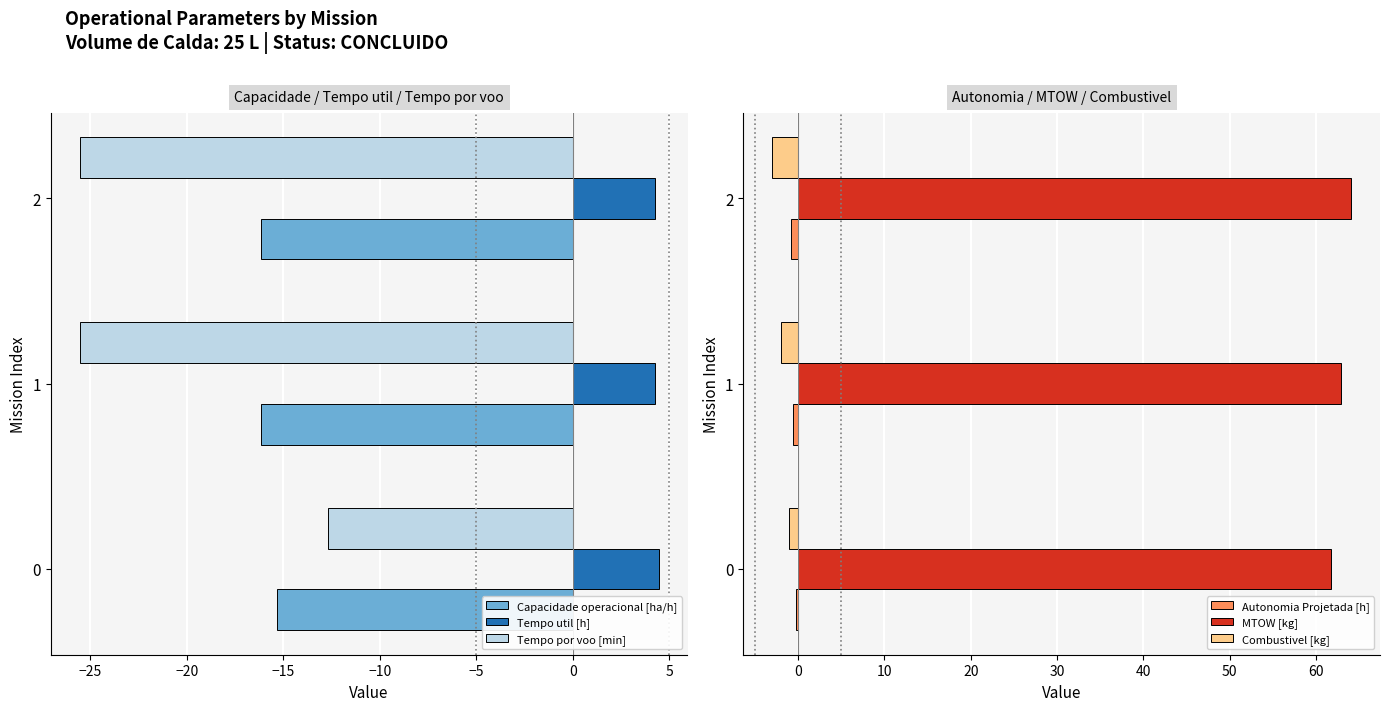

Rank the series by their maximum value, from lowest to highest.

Capacidade operacional [ha/h], Tempo por voo [min], Combustivel [kg], Autonomia Projetada [h], Tempo util [h], MTOW [kg]